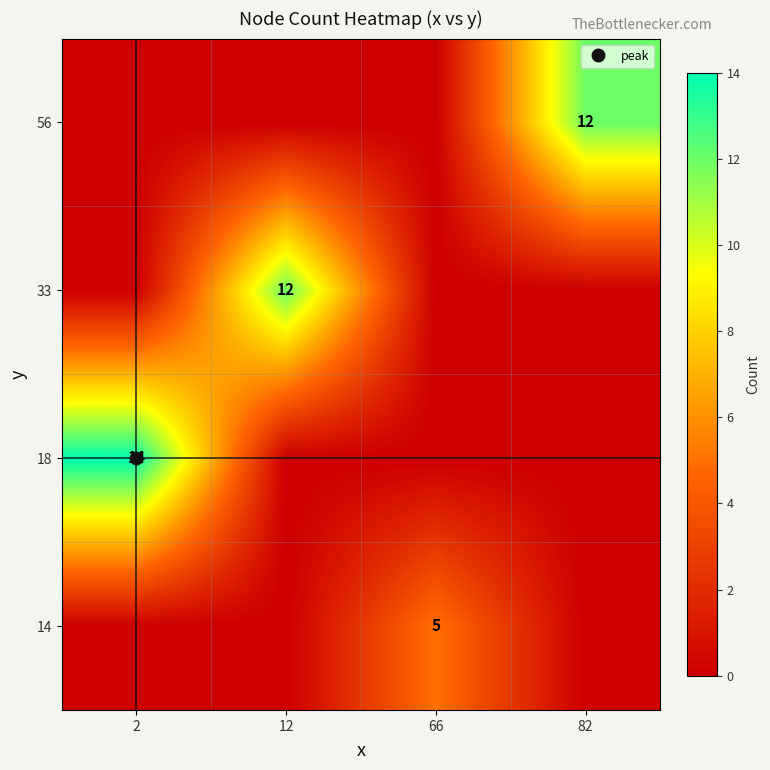

The value of 33 at 2 is 0. True or false?

True